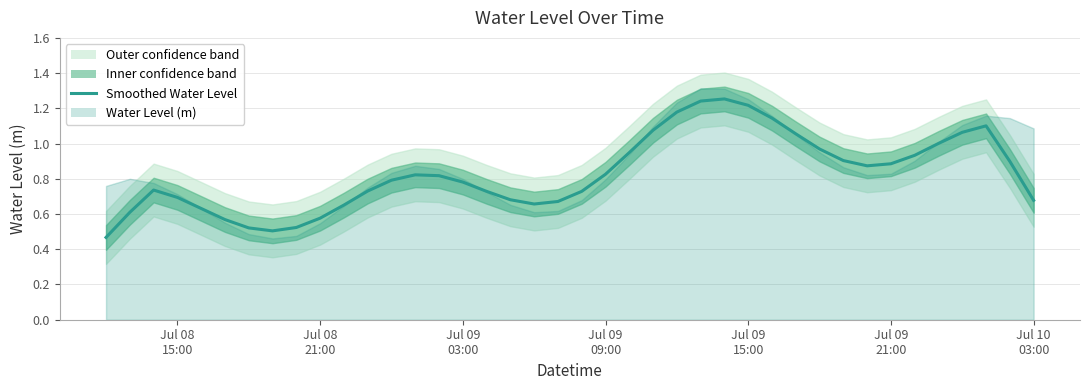

How many categories are shown in the chart?

40